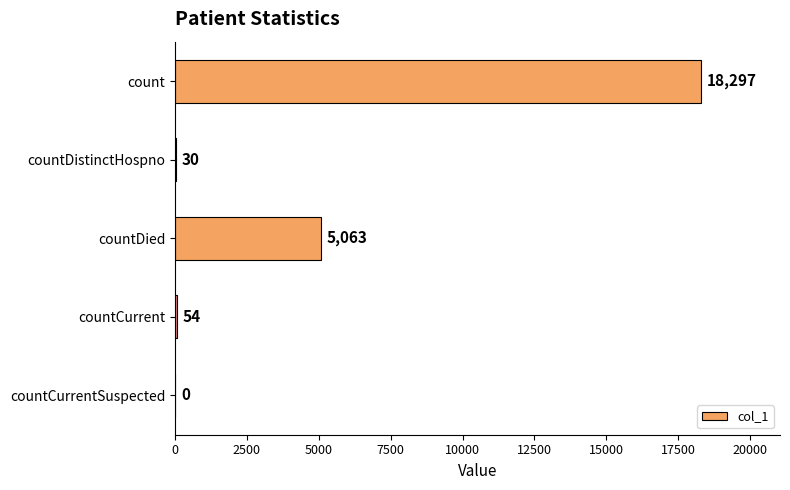

What is the change in value from count to countDied?

-13234